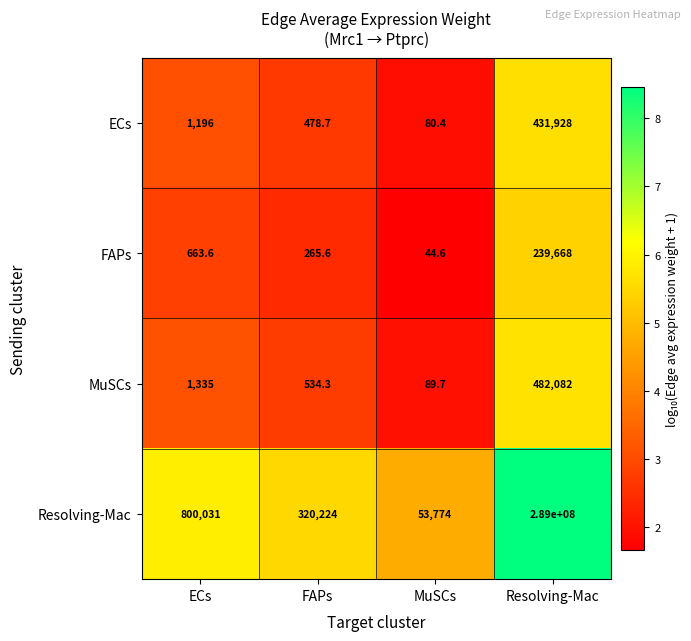

What is the highest value of the Resolving-Mac series?

289000000.0